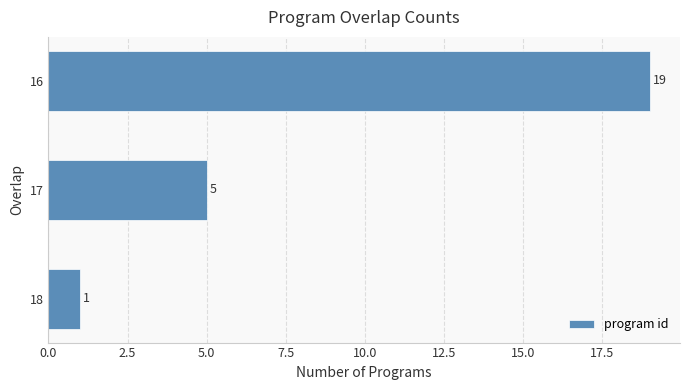

The chart shows a value of 1 at 18. True or false?

True